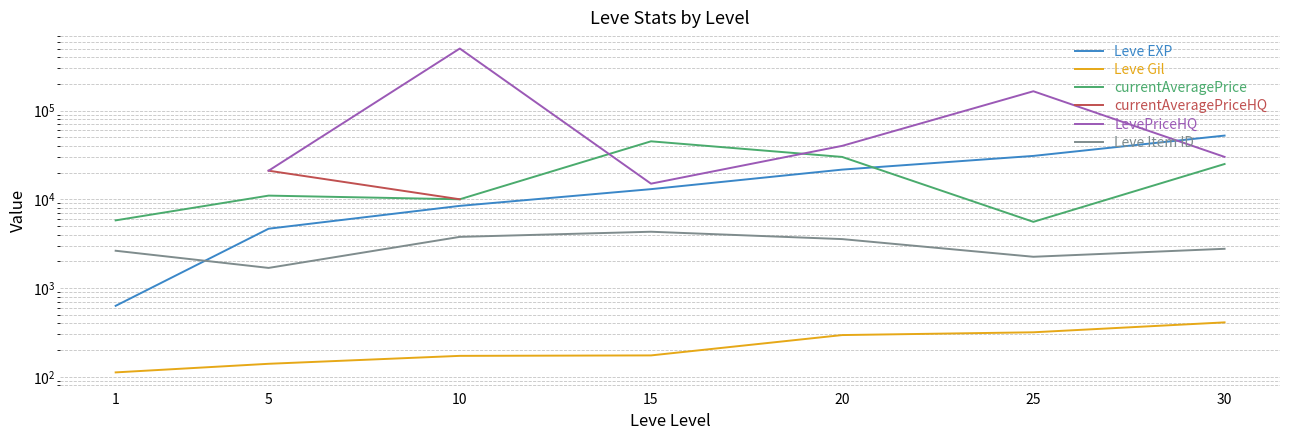

True or false: Leve Gil and currentAveragePriceHQ intersect in this chart.

False